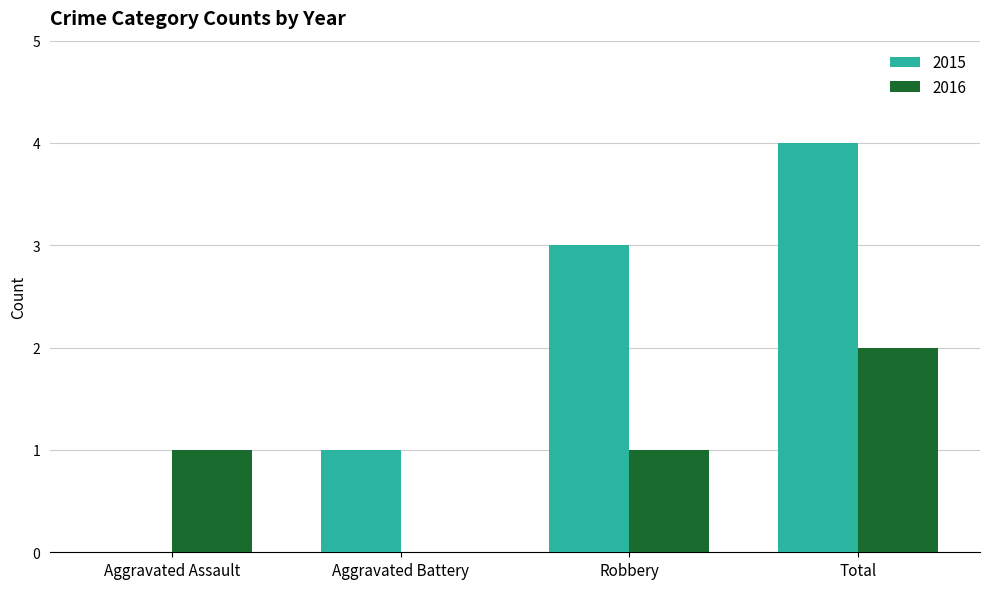

Count the 2016 values in the range 1 to 2.

3